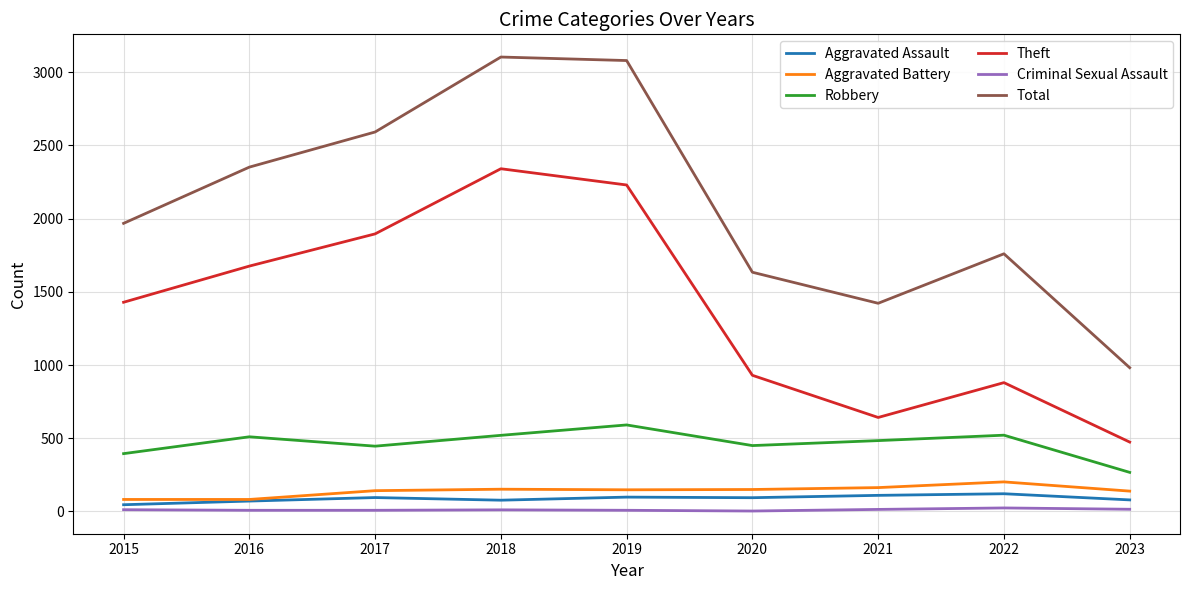

Is this an area chart (filled region under the line)?

No